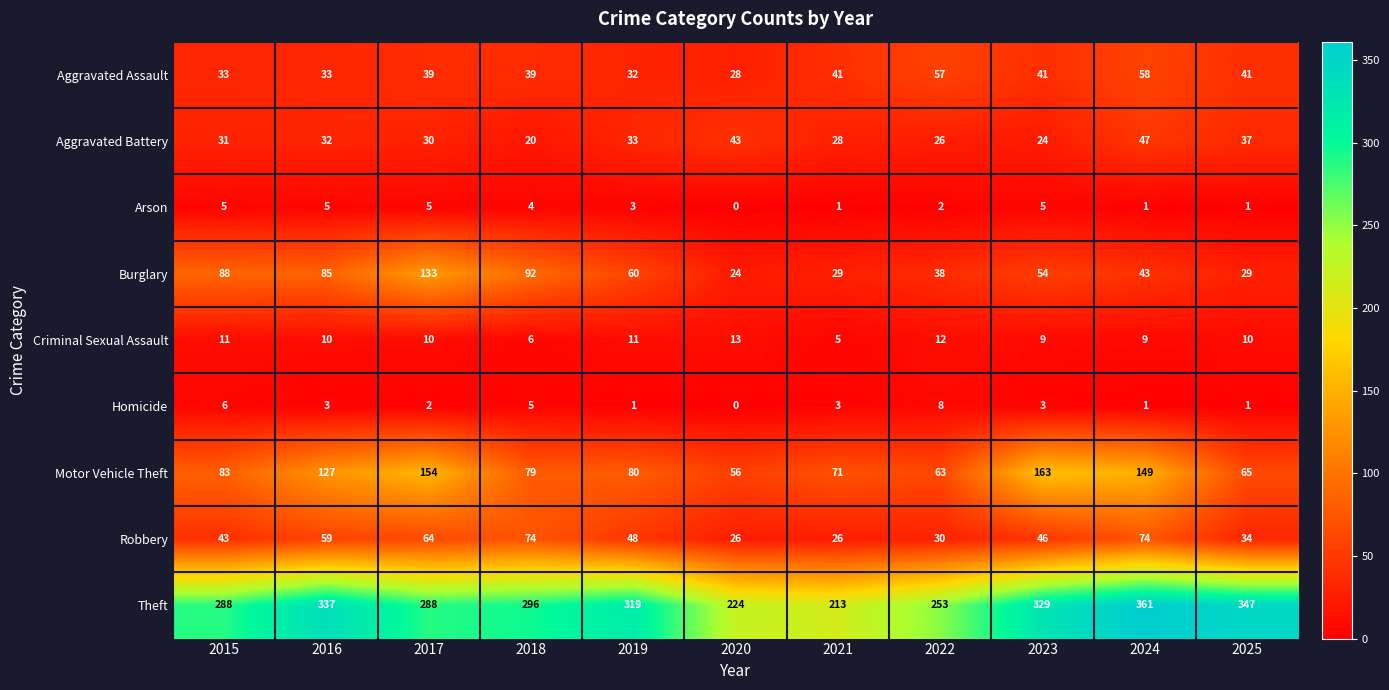

What is the difference between the highest and lowest values at 2017?

286